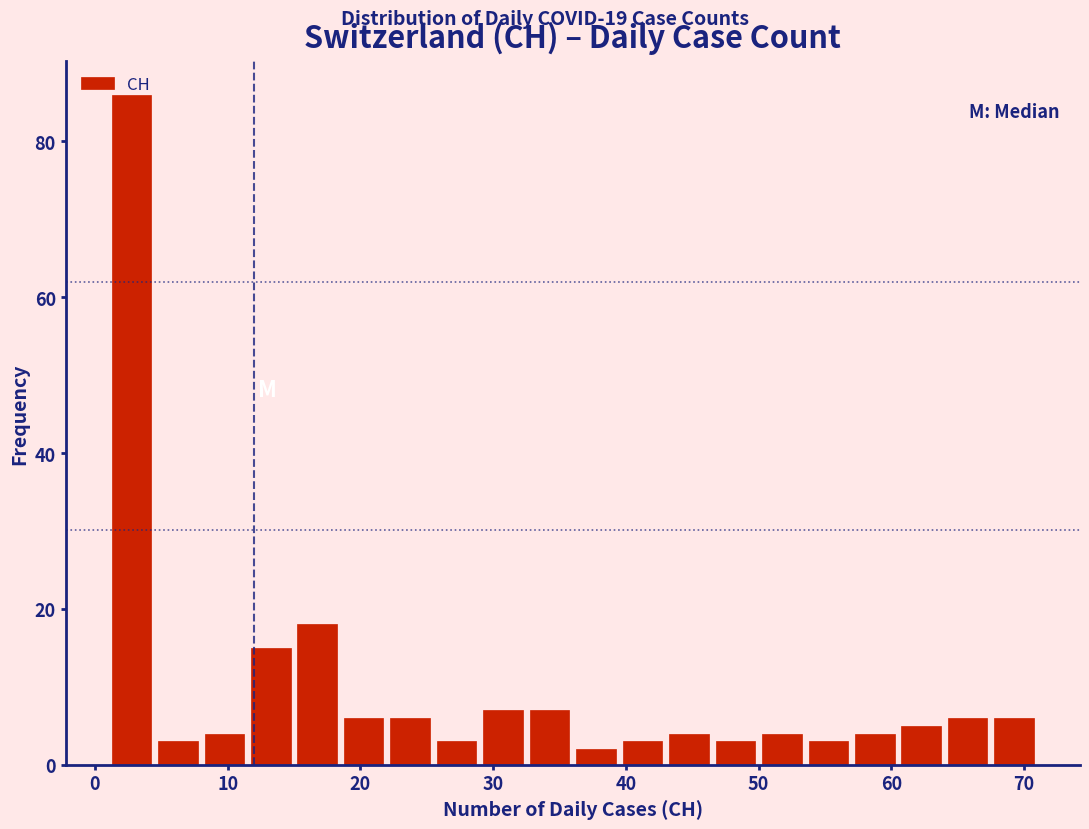

Read against the x-axis, roughly where is the centre of the tallest bar?

3